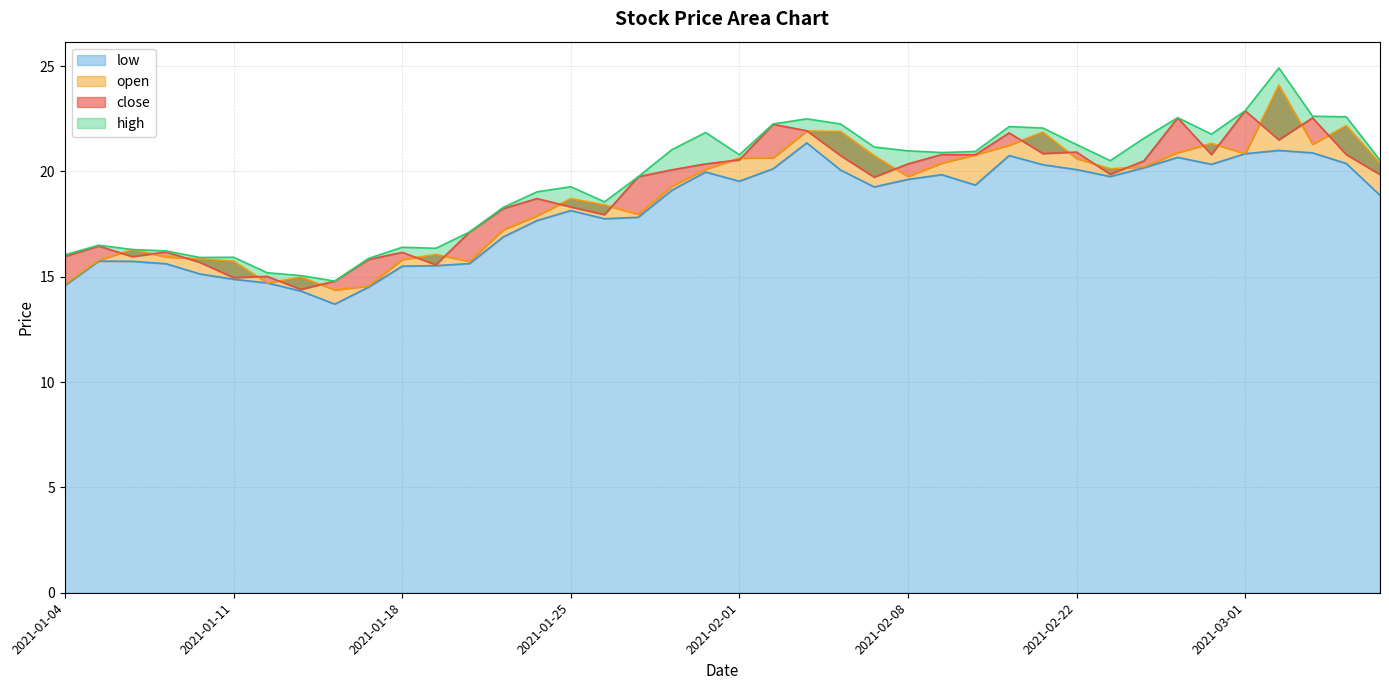

At how many categories does at least one series exceed 17?

28